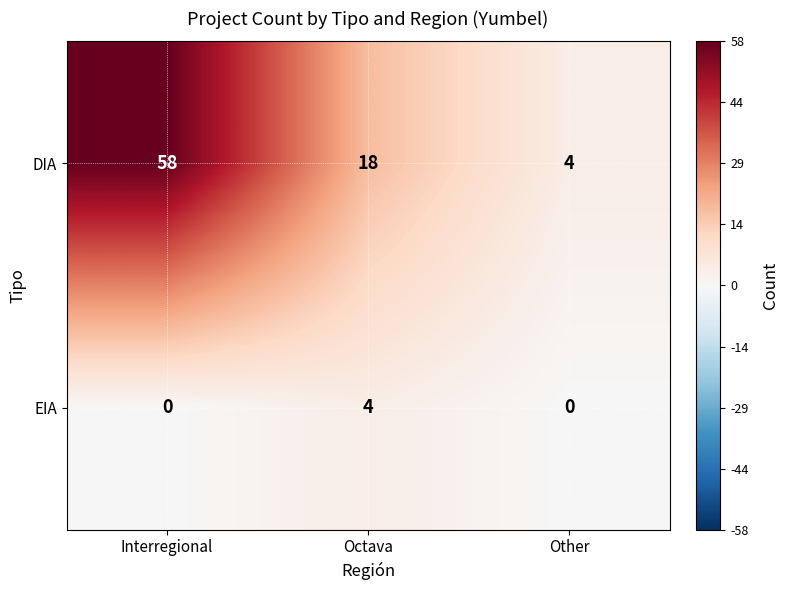

How many categories are shown in the chart?

3